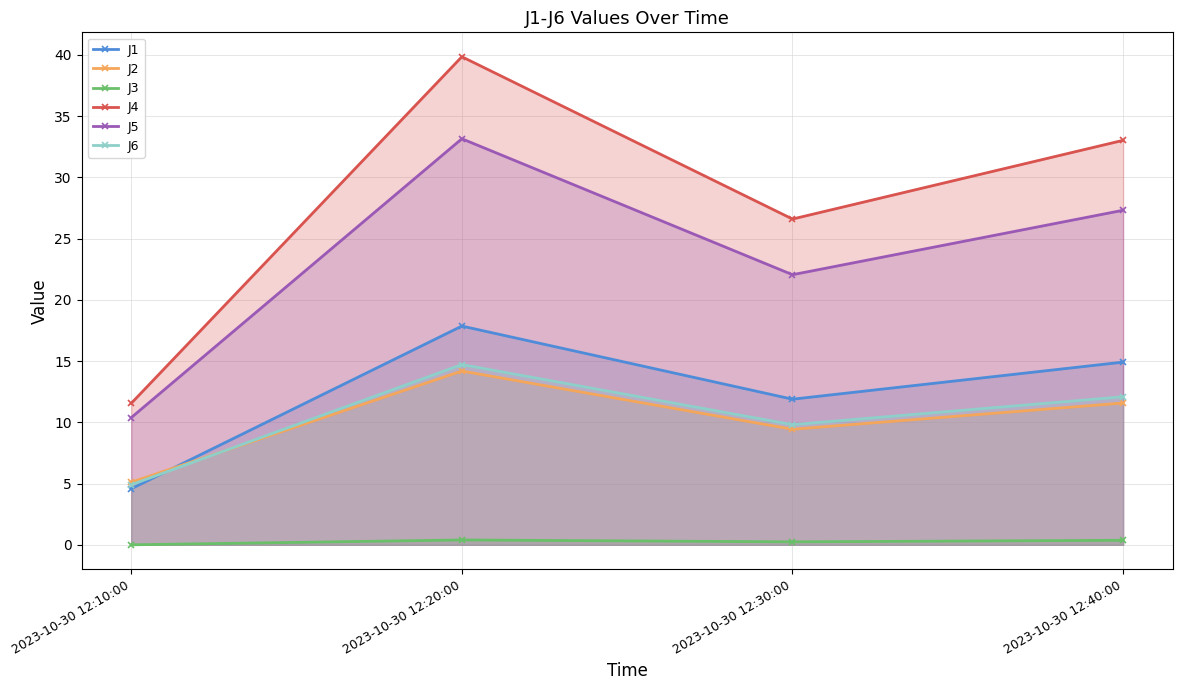

What is the total value across all series at 2023-10-30 12:20:00?

120.2